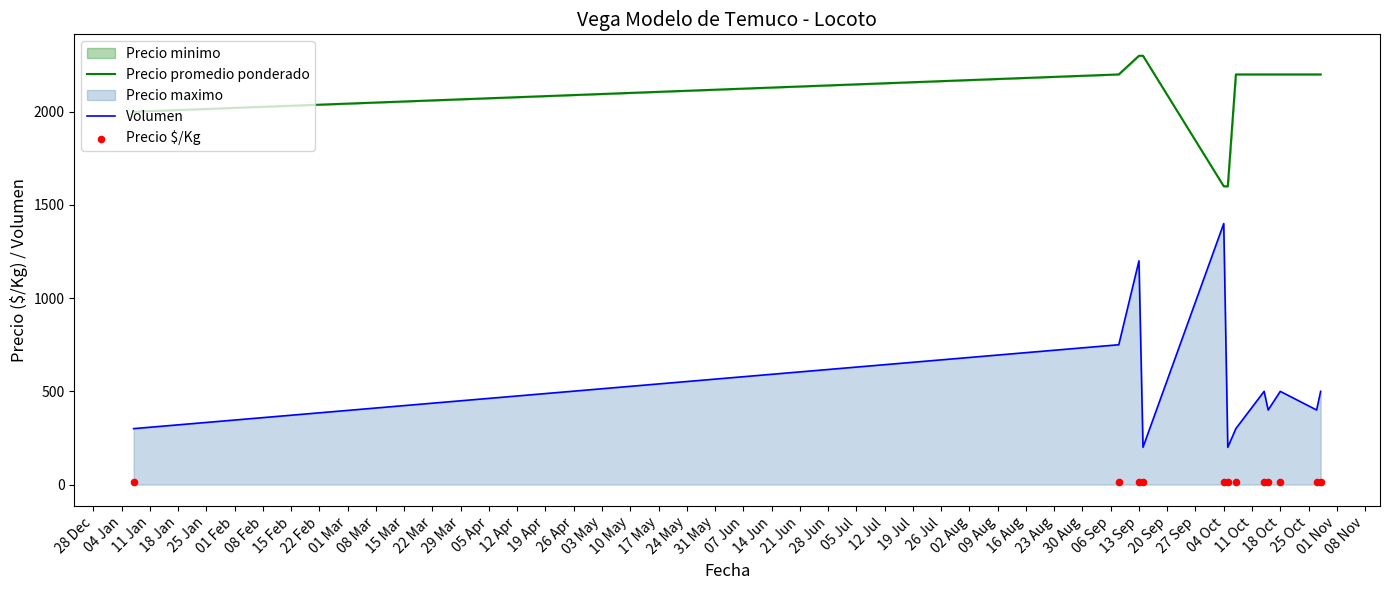

Which series has the largest total across all categories?

Precio promedio ponderado